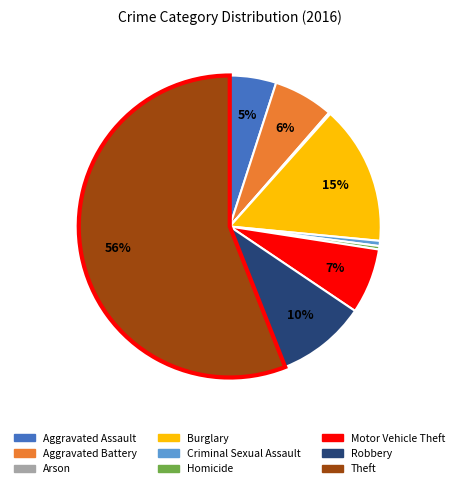

To the nearest percent, what is the average slice percentage?

11%